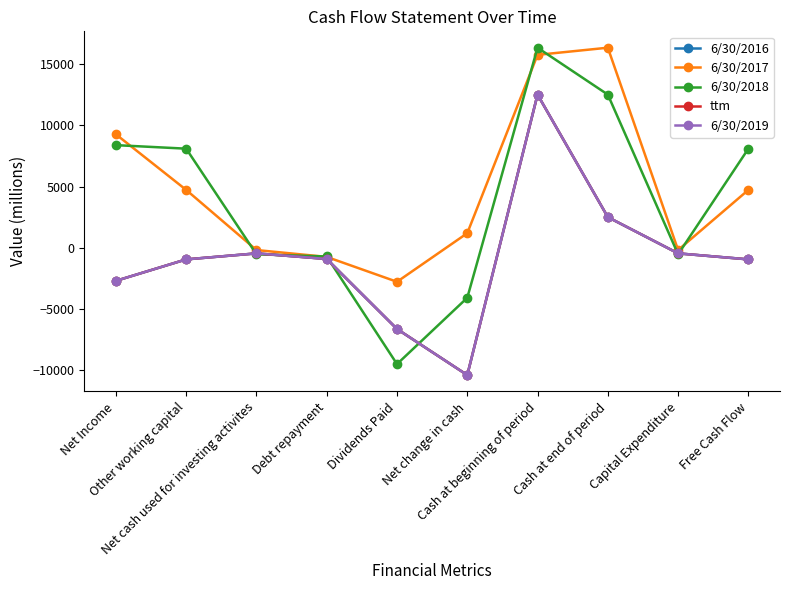

Reading right to left, what are all the values shown in this chart?

6/30/2016: Free Cash Flow=-943	Capital Expenditure=-452	Cash at end of period=2511	Cash at beginning of period=12525	Net change in cash=-10399	Dividends Paid=-6632	Debt repayment=-909	Net cash used for investing activites=-452	Other working capital=-943	Net Income=-2697
6/30/2017: Free Cash Flow=4735	Capital Expenditure=-179	Cash at end of period=16358	Cash at beginning of period=15773	Net change in cash=1198	Dividends Paid=-2774	Debt repayment=-740	Net cash used for investing activites=-179	Other working capital=4735	Net Income=9279
6/30/2018: Free Cash Flow=8106	Capital Expenditure=-527	Cash at end of period=12525	Cash at beginning of period=16358	Net change in cash=-4079	Dividends Paid=-9501	Debt repayment=-707	Net cash used for investing activites=-527	Other working capital=8106	Net Income=8394
ttm: Free Cash Flow=-943	Capital Expenditure=-452	Cash at end of period=2511	Cash at beginning of period=12525	Net change in cash=-10399	Dividends Paid=-6632	Debt repayment=-909	Net cash used for investing activites=-452	Other working capital=-943	Net Income=-2697
6/30/2019: Free Cash Flow=-943	Capital Expenditure=-452	Cash at end of period=2511	Cash at beginning of period=12525	Net change in cash=-10399	Dividends Paid=-6632	Debt repayment=-909	Net cash used for investing activites=-452	Other working capital=-943	Net Income=-2697